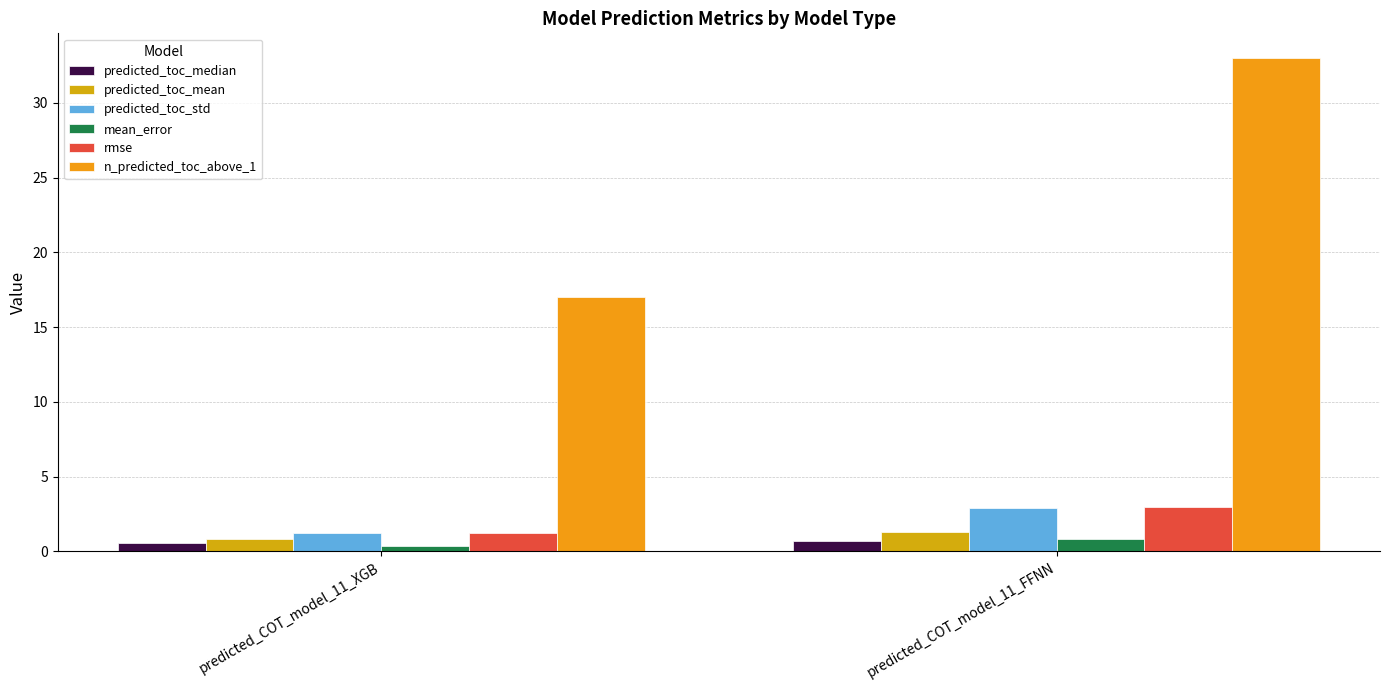

Which category has the highest value in the predicted_toc_std series?

predicted_COT_model_11_FFNN